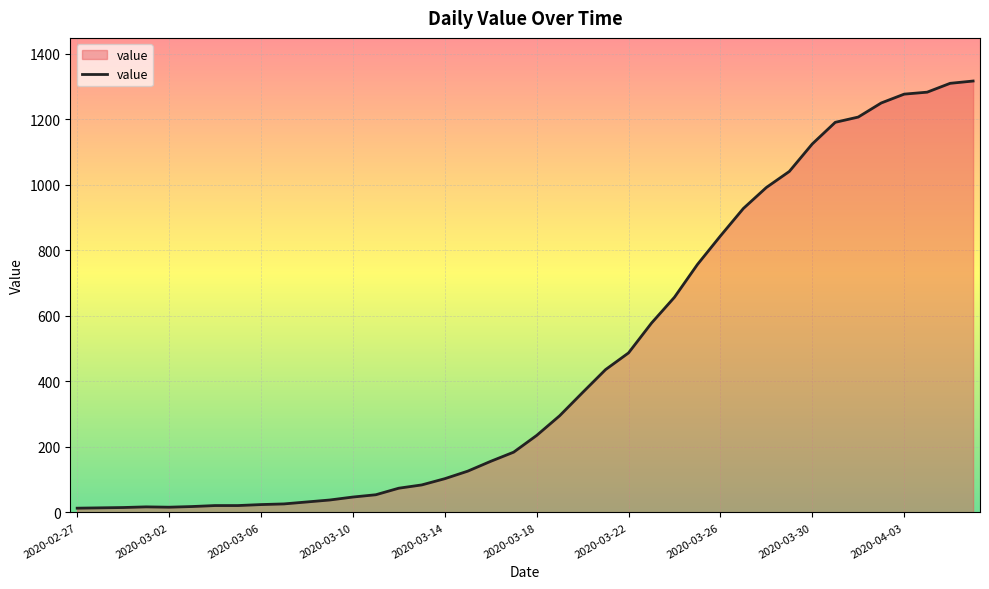

What is the maximum value shown in the chart?

1317